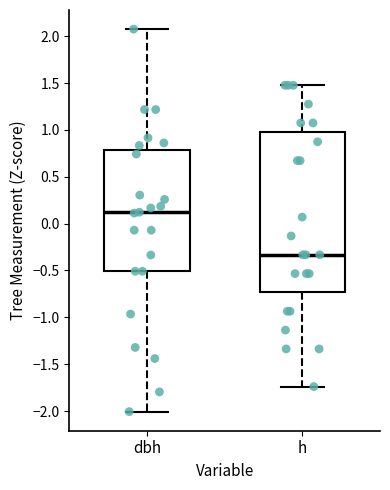

Reading left to right, read every box against the y-axis: the position of its median line, the range the box covers, and the ends of its whiskers. The values are not printed on the chart, so give them approximately, as read against the axis.

dbh: median 0.10, box -0.50 to 0.80, whiskers -2.00 to 2.10
h: median -0.35, box -0.75 to 0.95, whiskers -1.75 to 1.50